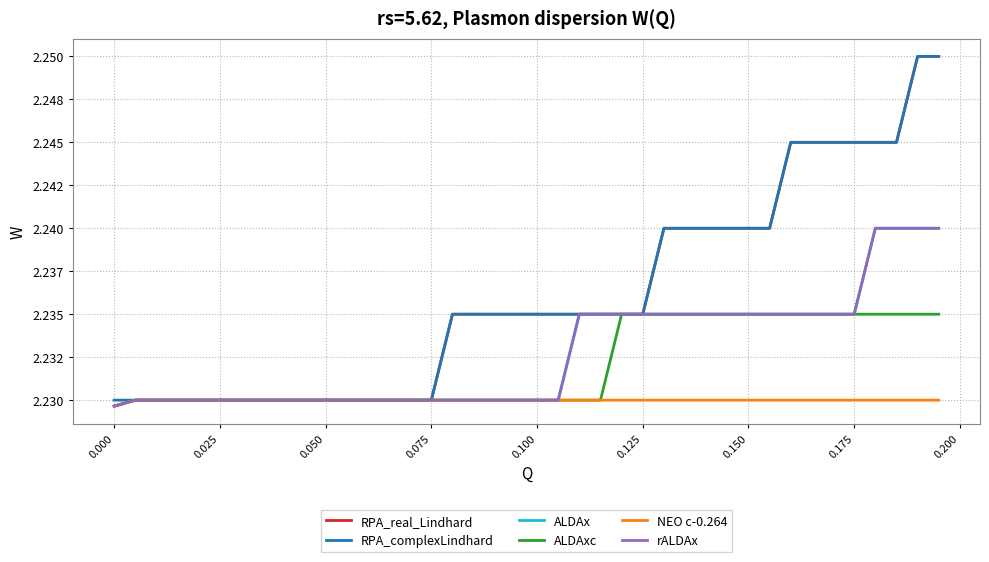

Does the chart have visible grid lines?

Yes